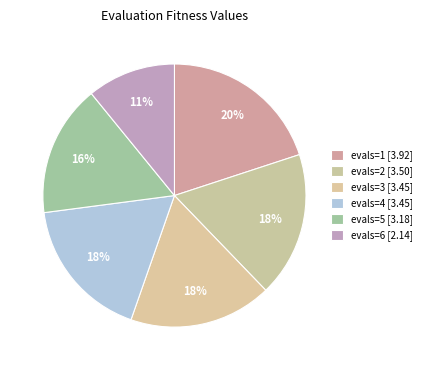

To the nearest percent, what is the difference between the largest and smallest slice percentages?

9%